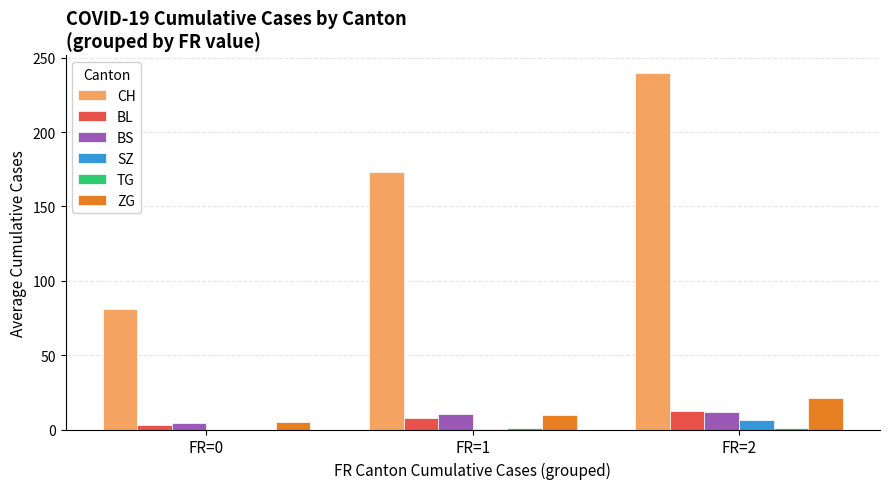

Is it true that BL equals 21.5 at FR=2?

False